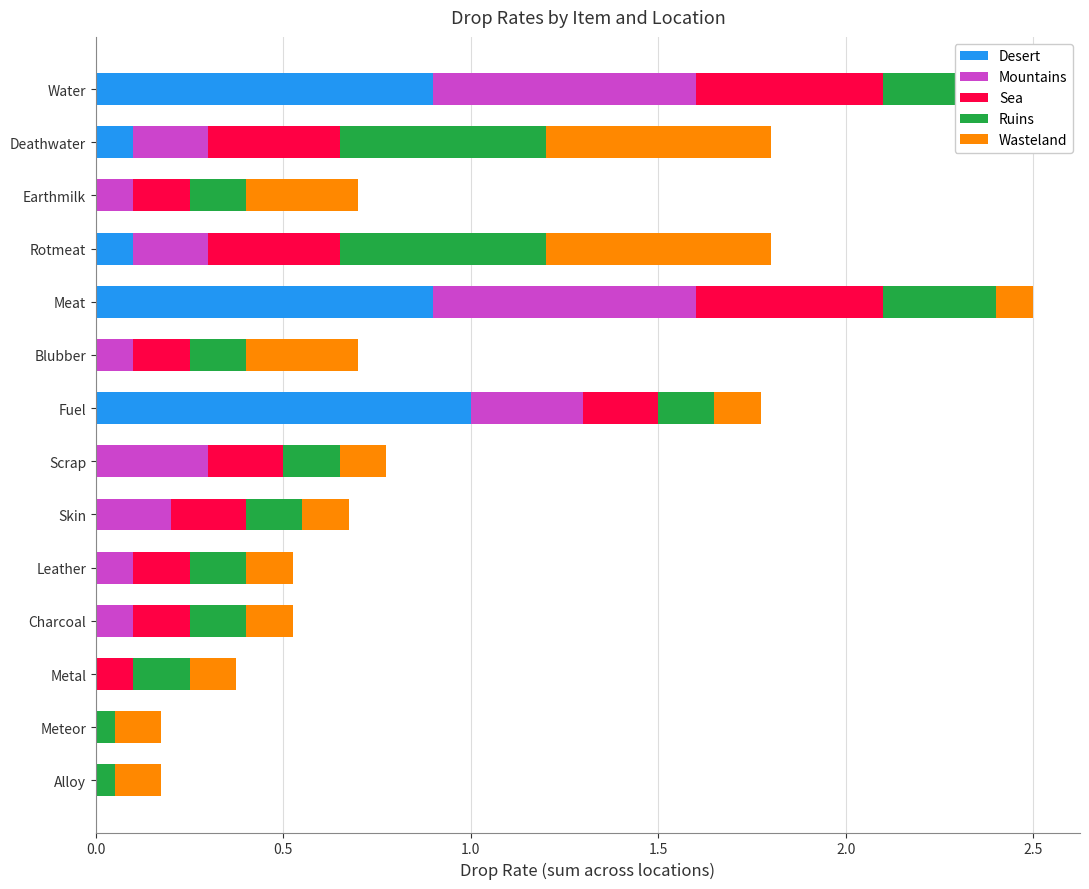

Is the value of Ruins at Metal greater than the value of Wasteland at Earthmilk?

No